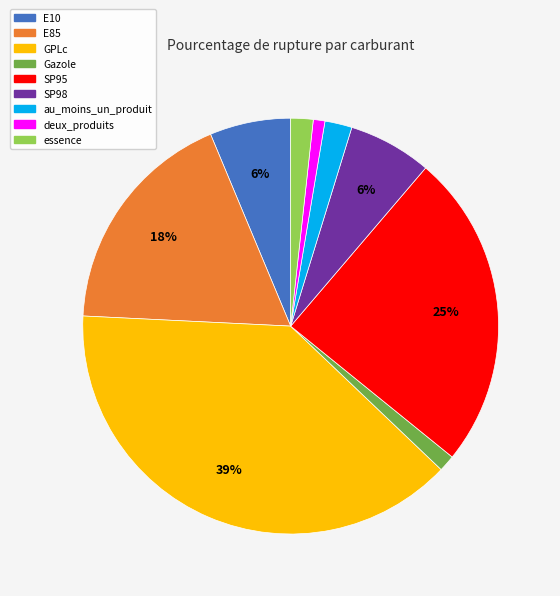

Count the number of slices in the pie.

9